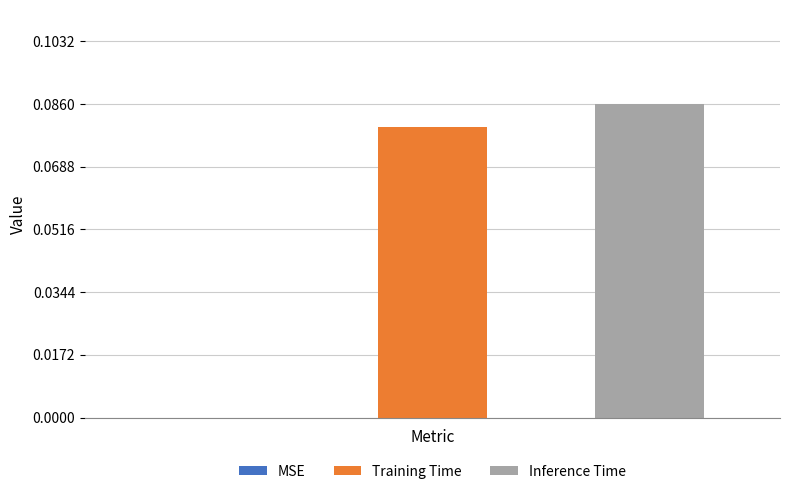

Which series has the largest range (max minus min)?

Training Time